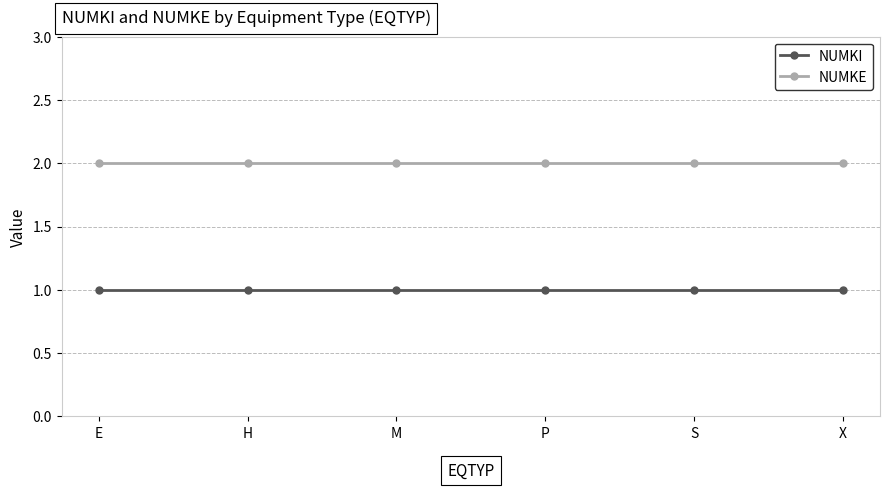

Reading left to right, transcribe all the data shown in this chart.

NUMKI: E=1	H=1	M=1	P=1	S=1	X=1
NUMKE: E=2	H=2	M=2	P=2	S=2	X=2